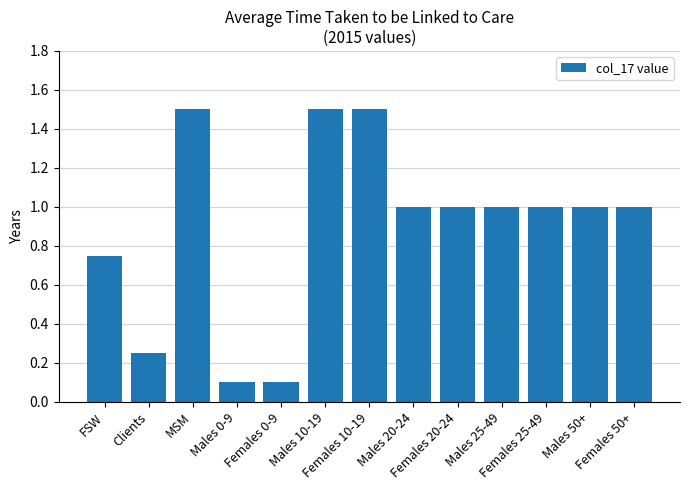

What is the value of the 3rd bar from the left?

1.5